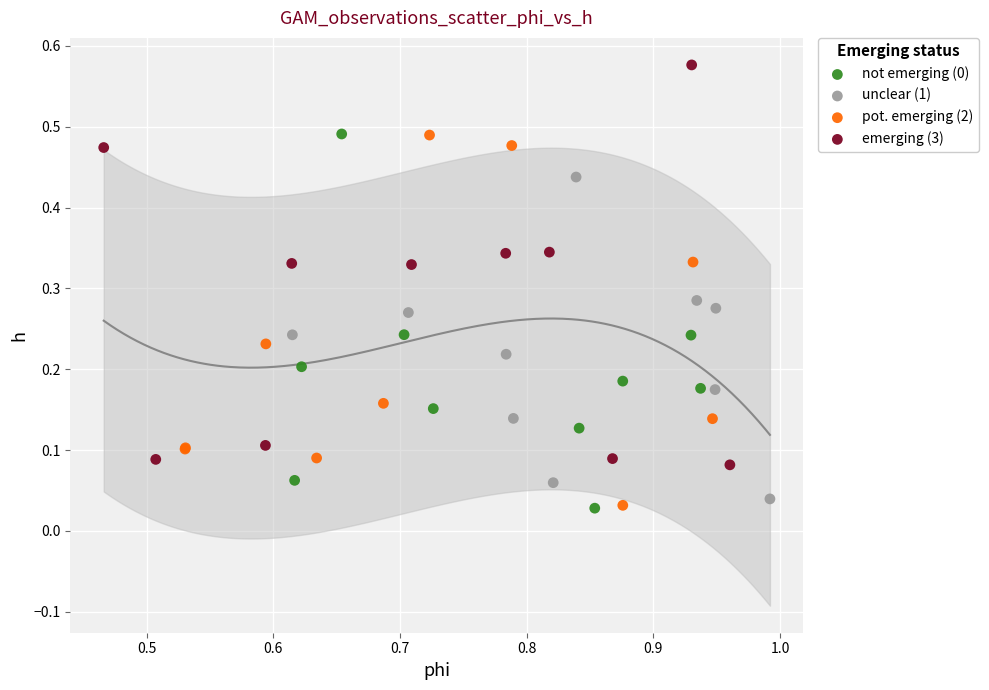

Which series reaches the maximum Y coordinate?

emerging (3)